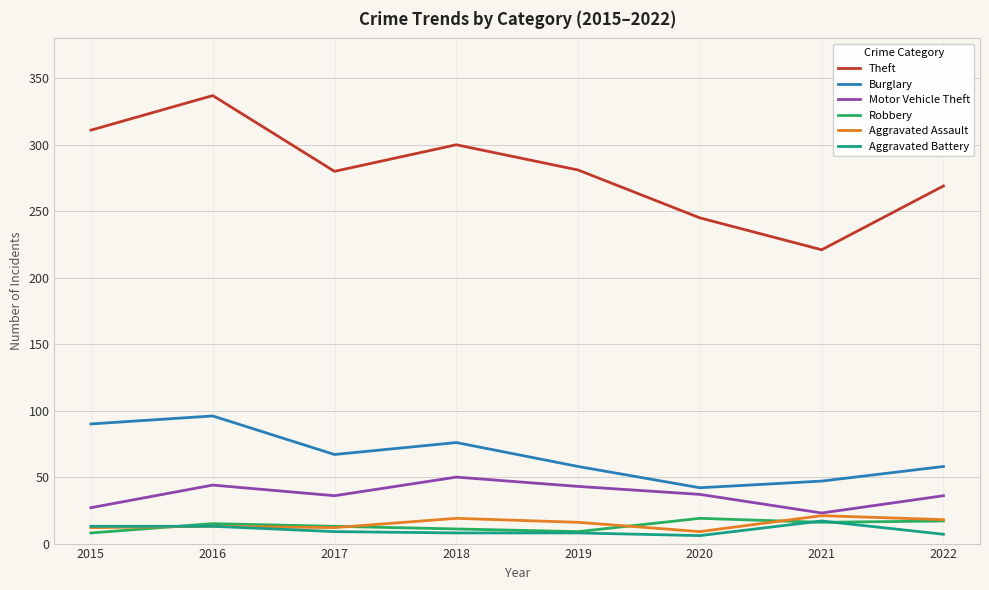

Is the value of Theft at 2019 greater than the value of Burglary at 2019?

Yes